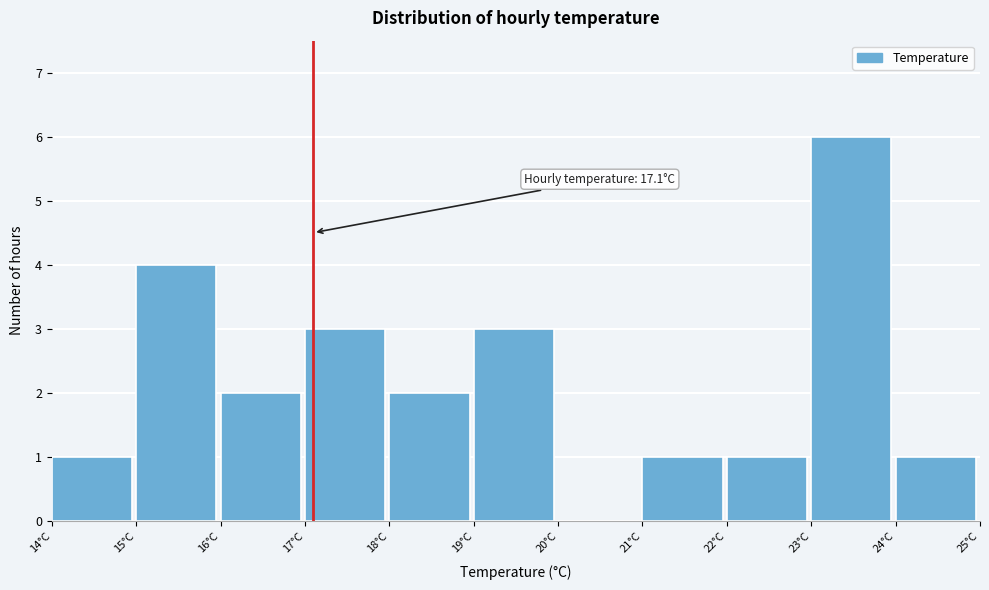

Which range on the x-axis has the tallest bar?

23 to 24